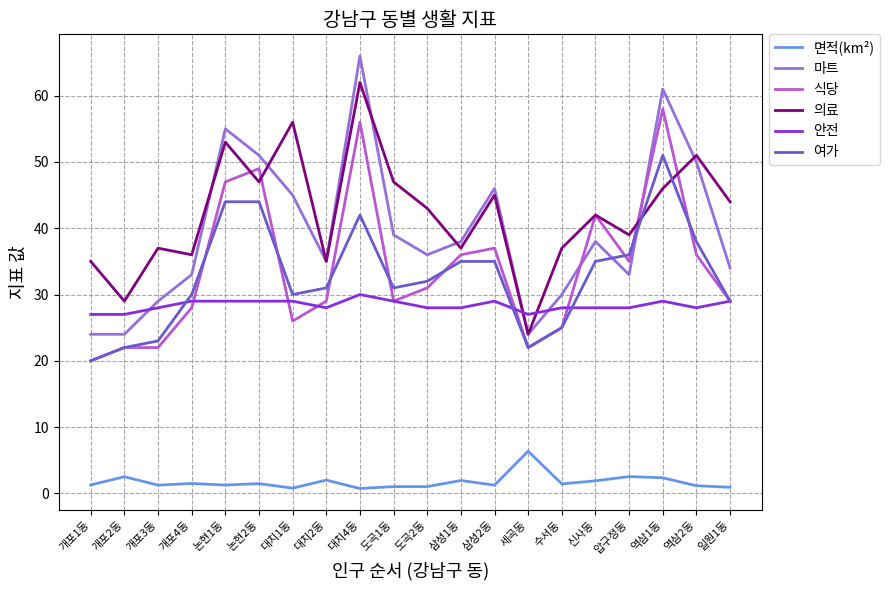

What is the greatest value displayed?

66.0